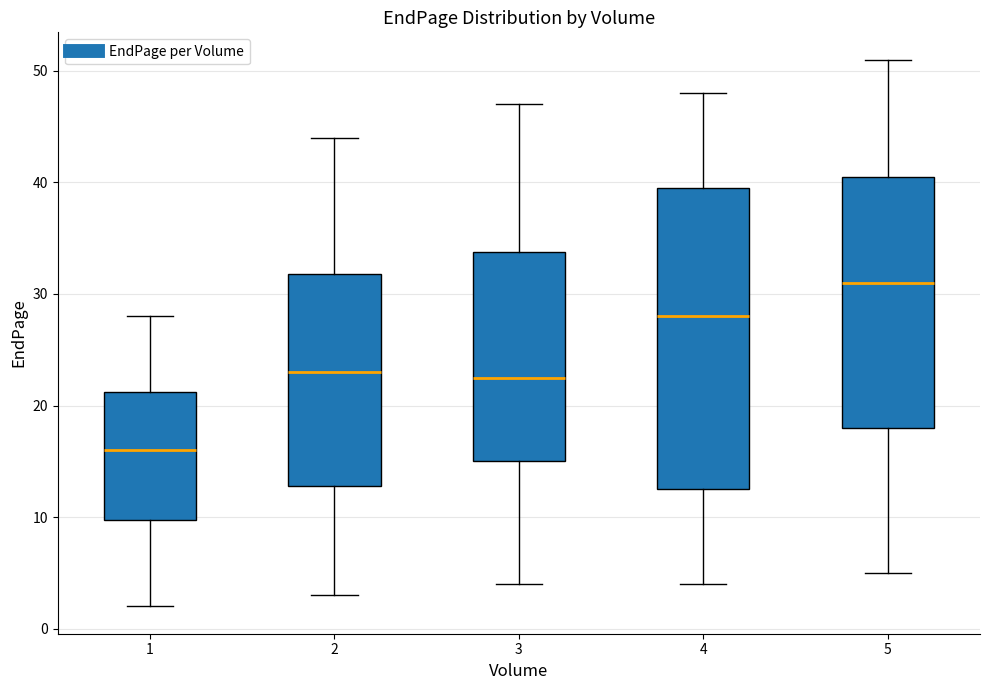

Reading left to right, transcribe this box plot: for each box, give where its median line is, the range the box spans, and where its two whiskers end, as read against the y-axis. The values are not printed on the chart, so give them approximately, as read against the axis.

1: median 16, box 10 to 21, whiskers 2 to 28
2: median 23, box 13 to 32, whiskers 3 to 44
3: median 23, box 15 to 34, whiskers 4 to 47
4: median 28, box 13 to 40, whiskers 4 to 48
5: median 31, box 18 to 41, whiskers 5 to 51